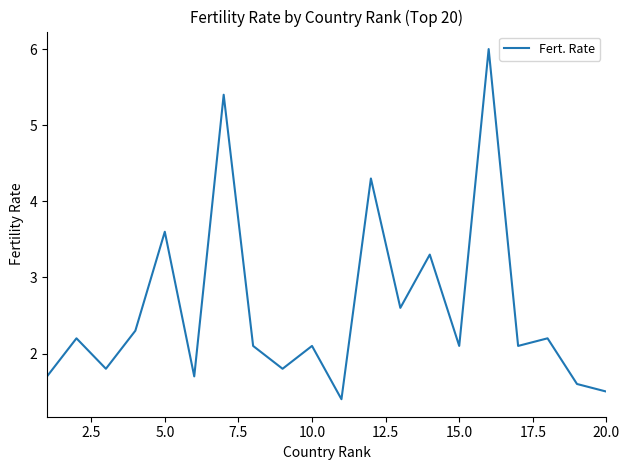

Does the chart display data point markers on the line(s)?

No